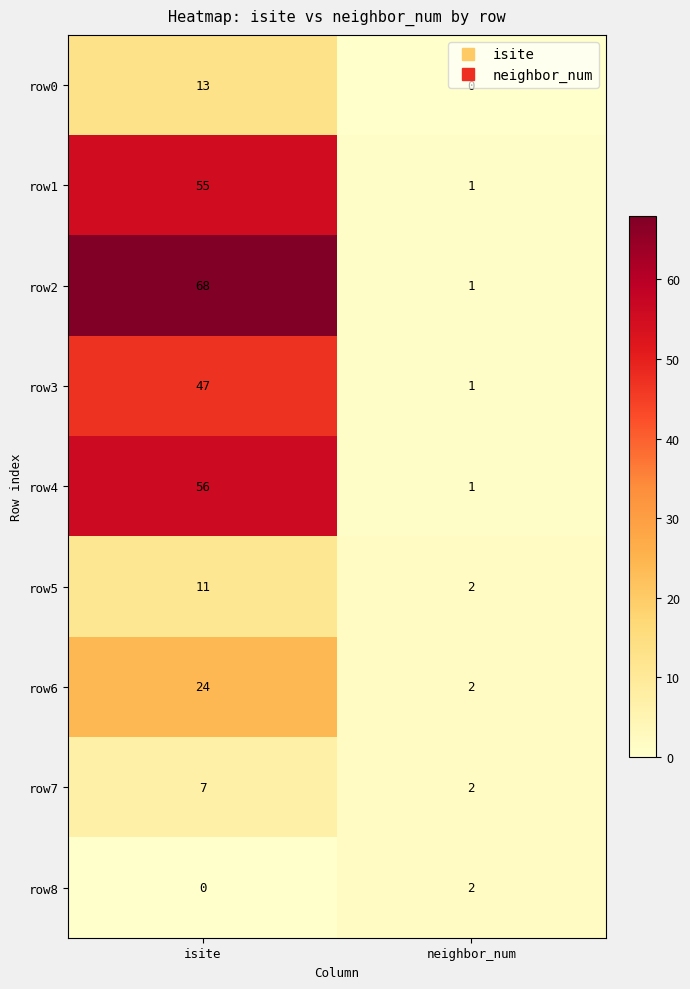

Which series has the largest range (max minus min)?

row2